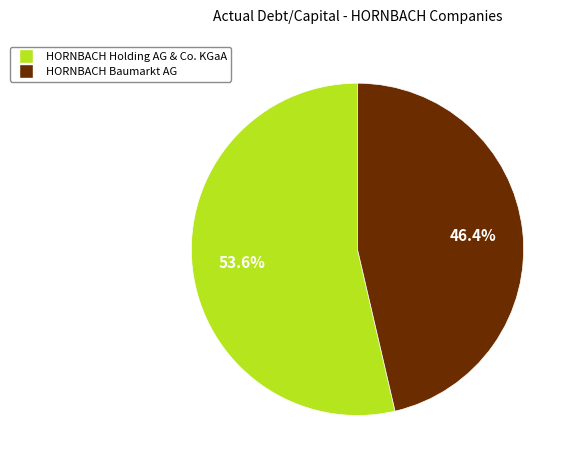

What percentage do HORNBACH Holding AG & Co. KGaA and HORNBACH Baumarkt AG together represent?

100.0%